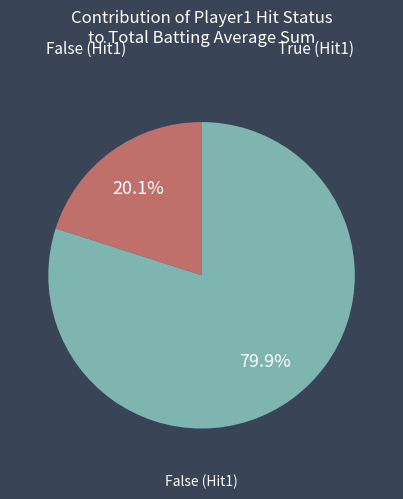

Is there any slice that represents more than half of the pie?

Yes